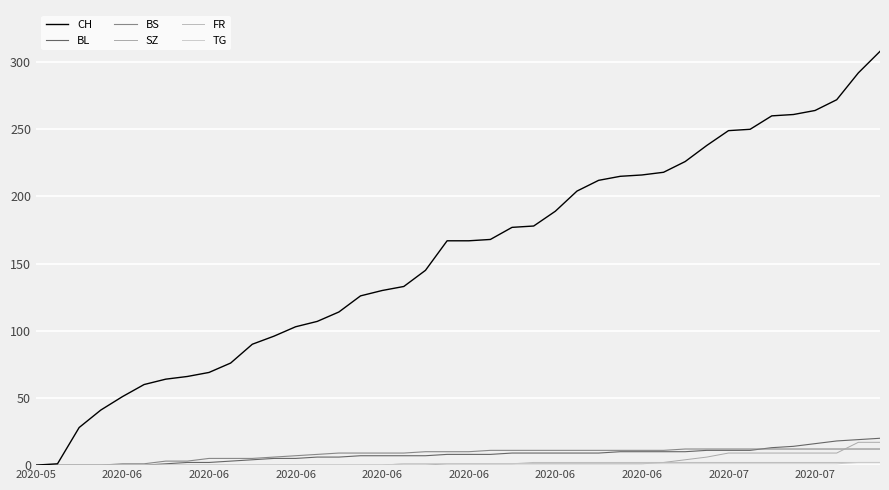

Is this an area chart (filled region under the line)?

No